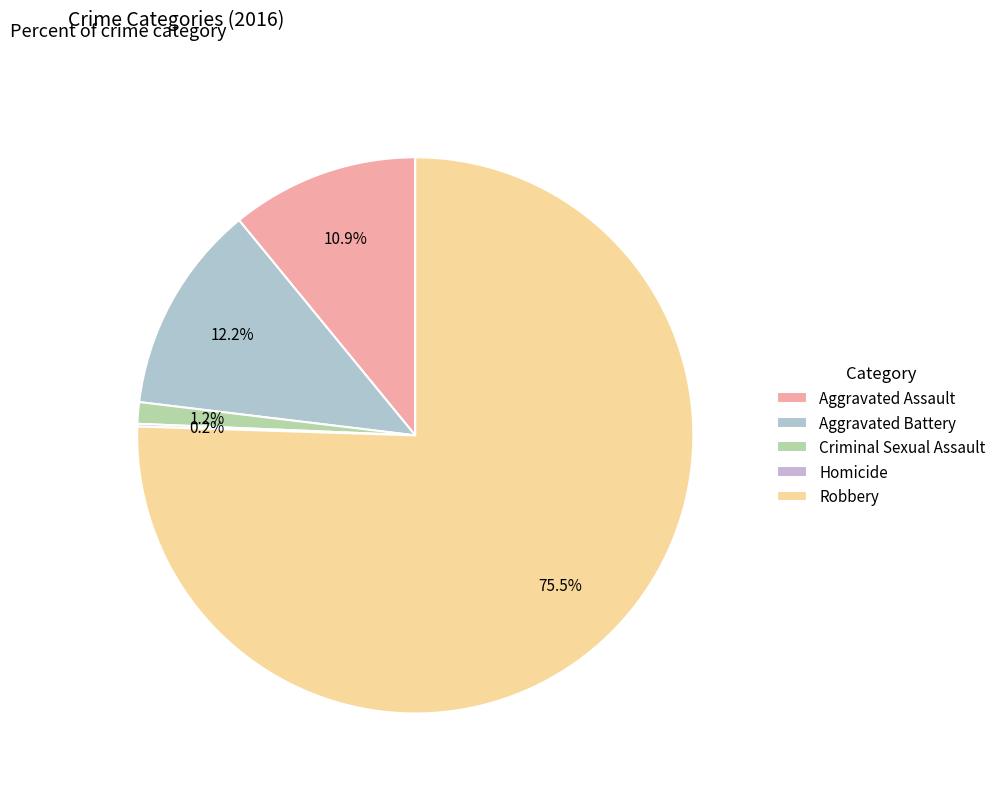

Combined, what portion of the pie is Aggravated Assault and Aggravated Battery?

23.1%